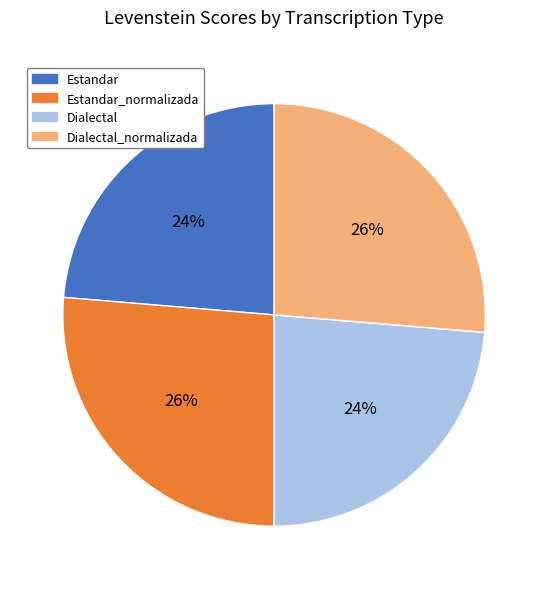

To the nearest percent, what portion does Estandar_normalizada represent?

26%